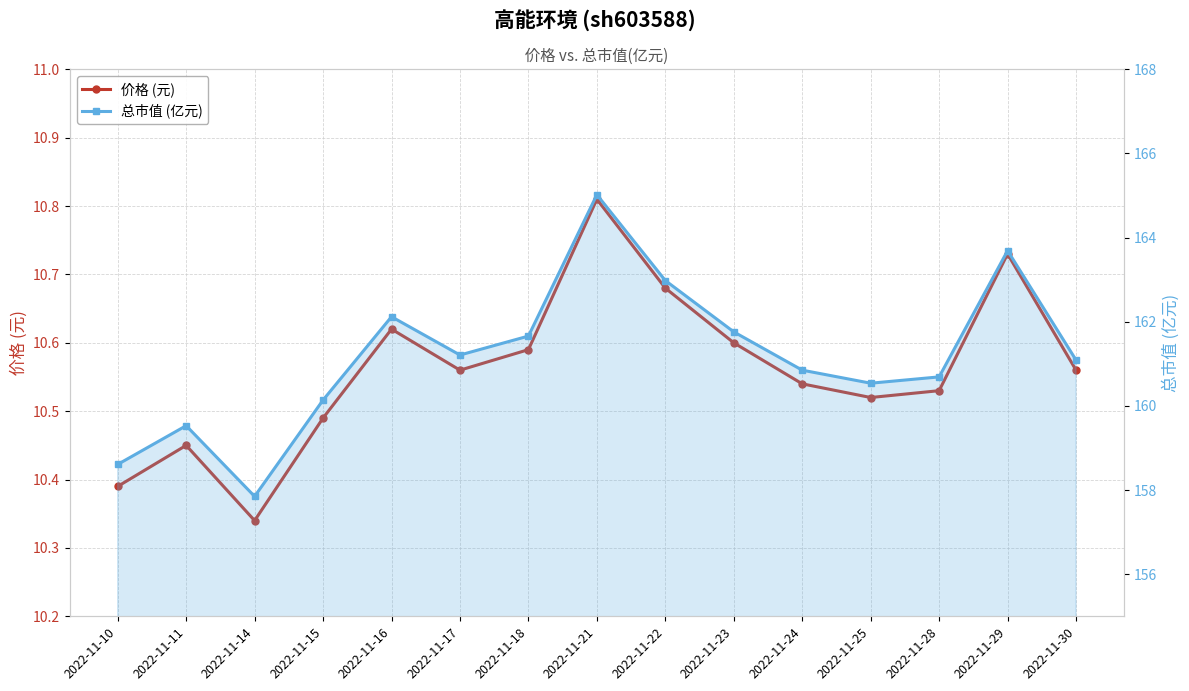

At which label is 总市值 (亿元) closest to 161?

2022-11-30